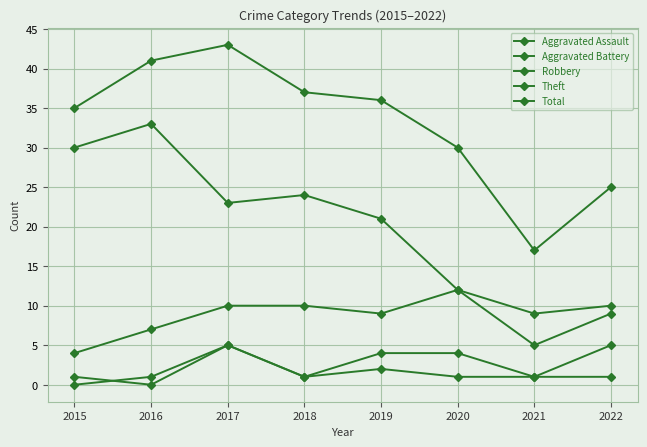

What is the total value across all series at 2016?

82